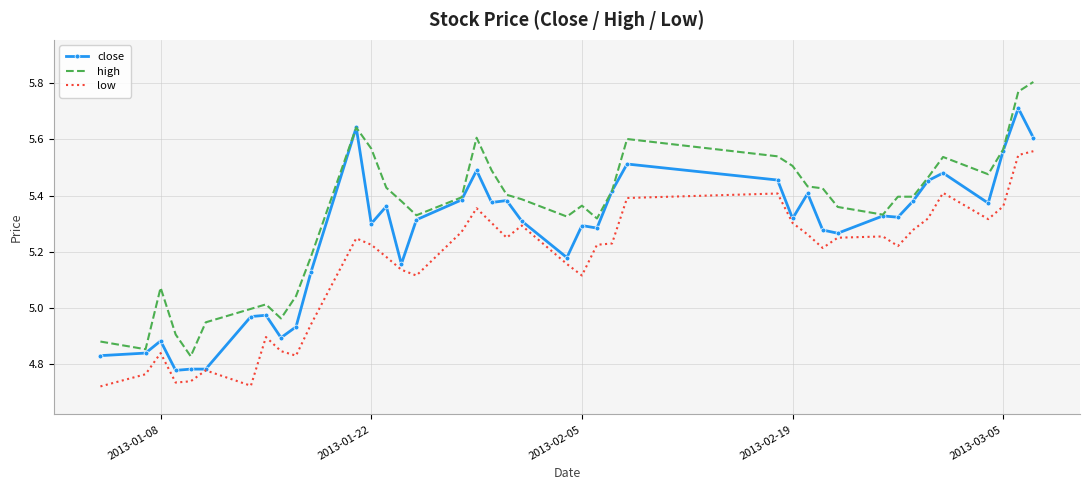

True or false: low and high intersect in this chart.

False